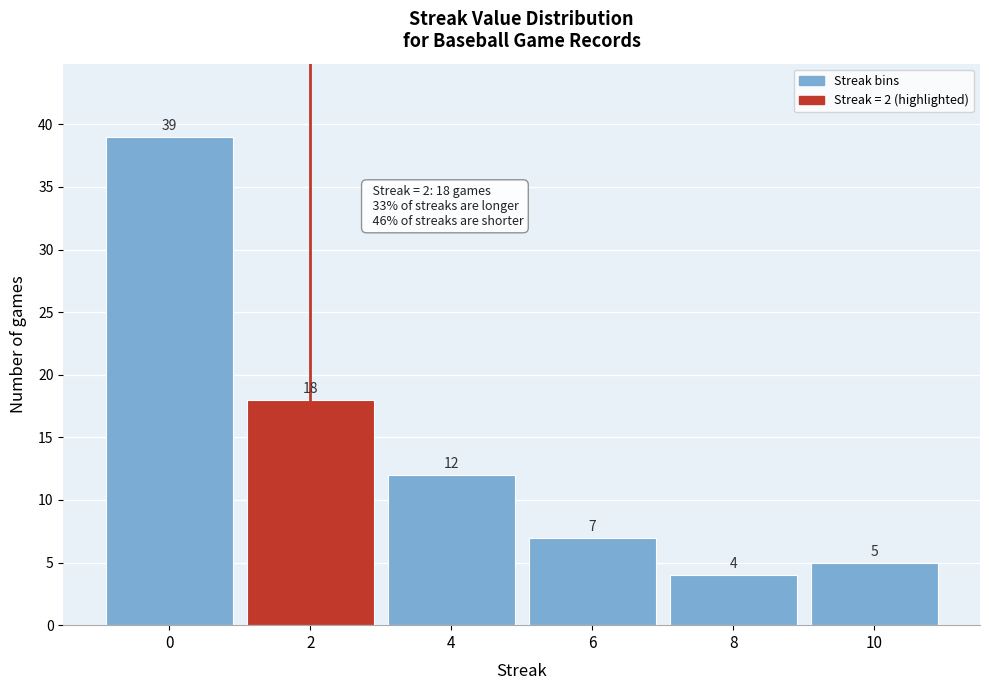

How tall is the bar that spans 7 to 9 on the x-axis?

4